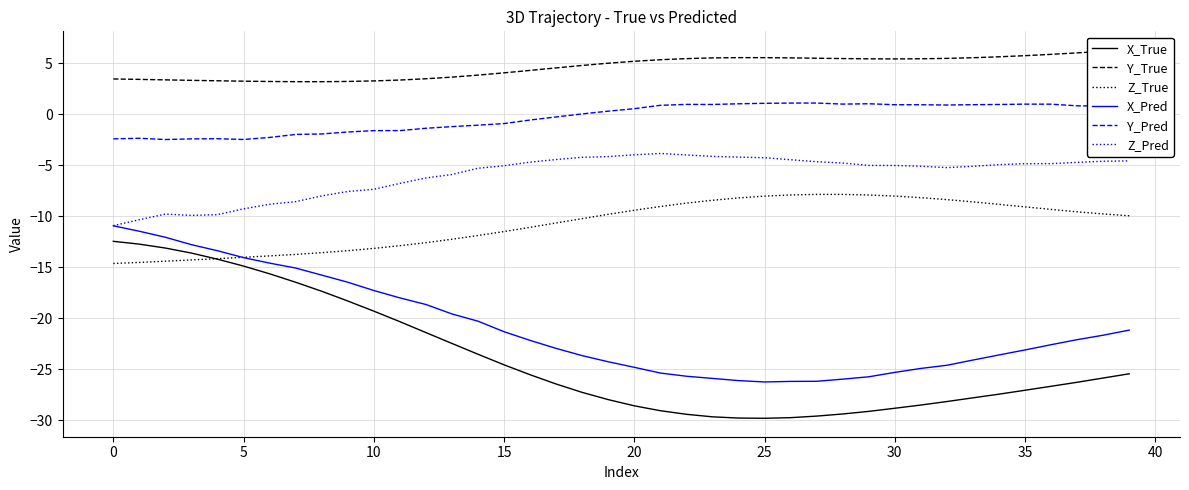

The value of X_True at 0 is -12.5. True or false?

True